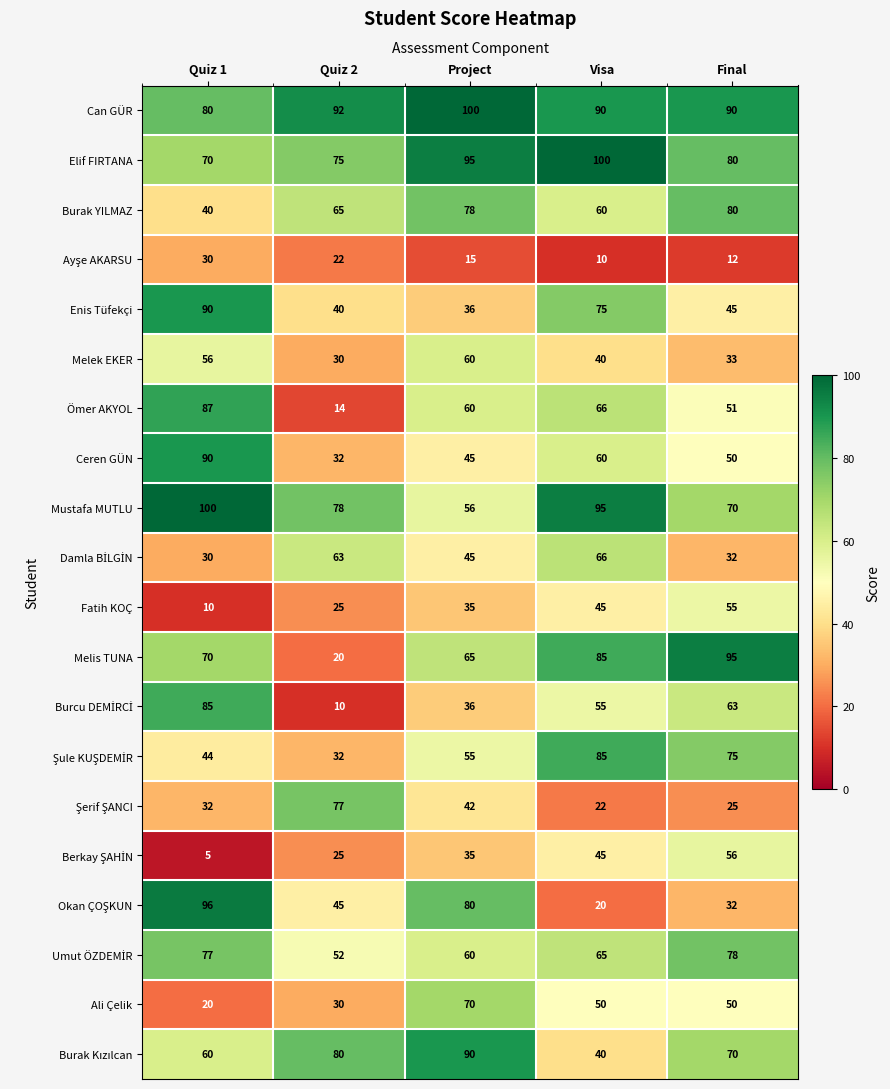

Which series has the largest total across all categories?

Can GÜR